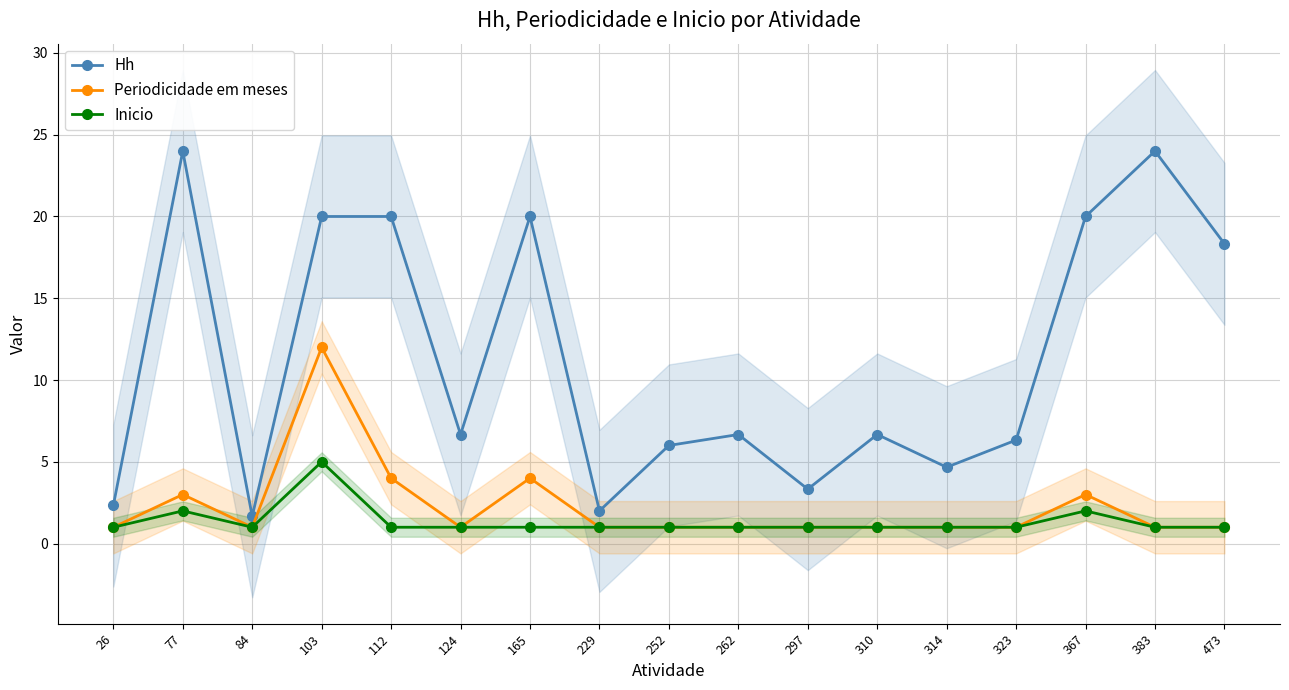

What is the difference between the second highest and minimum values in the Inicio series?

1.0